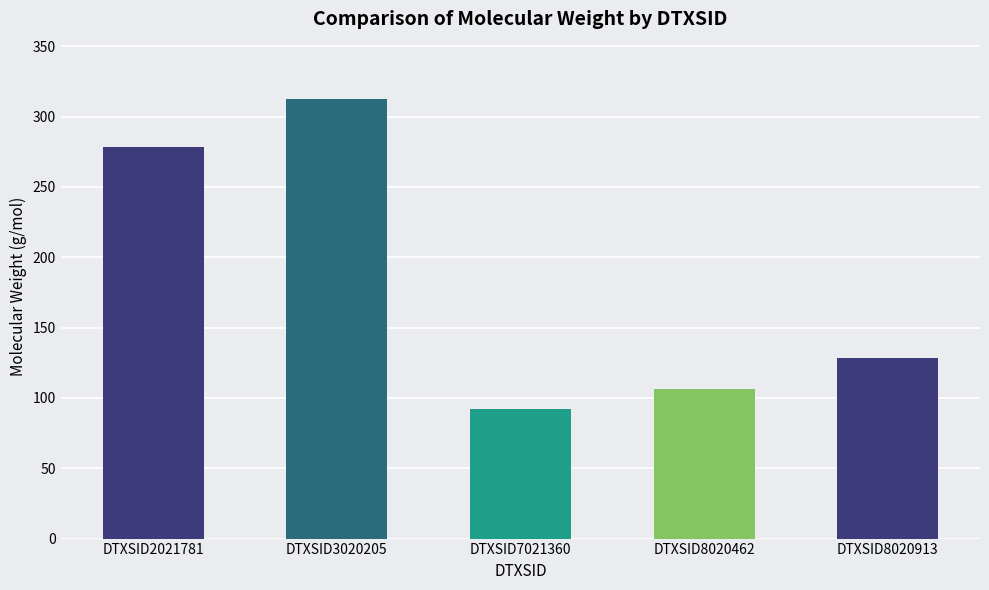

What is the sum of the values at DTXSID7021360 and DTXSID8020462?

198.3